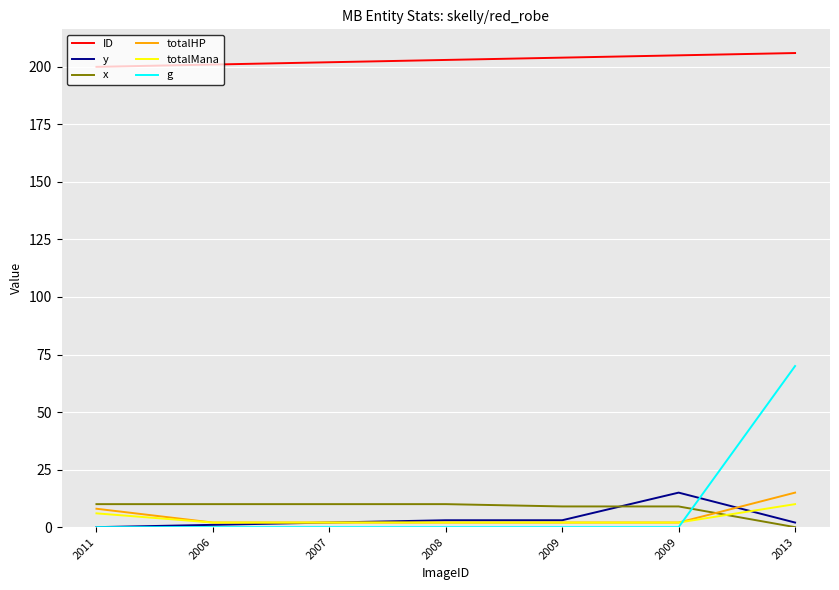

Does the chart have visible grid lines?

Yes